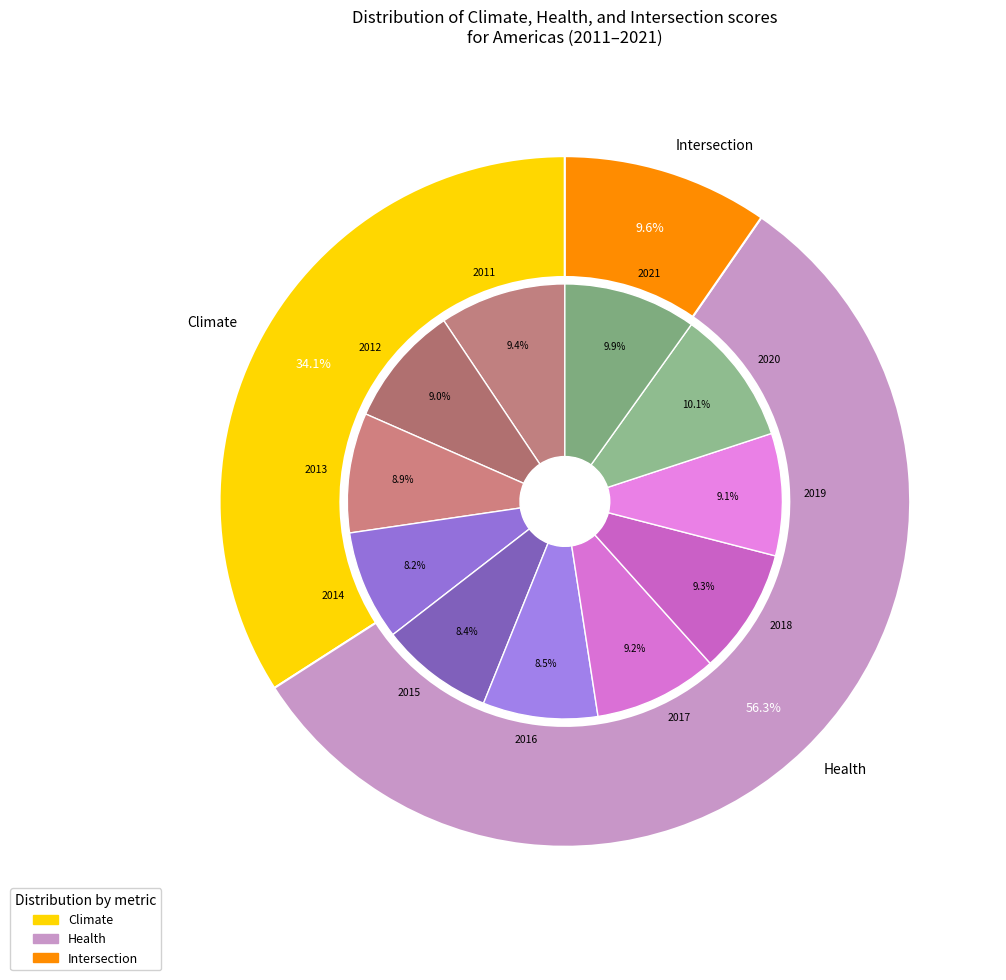

The 2013 slice represents 17% of the pie. True or false?

False